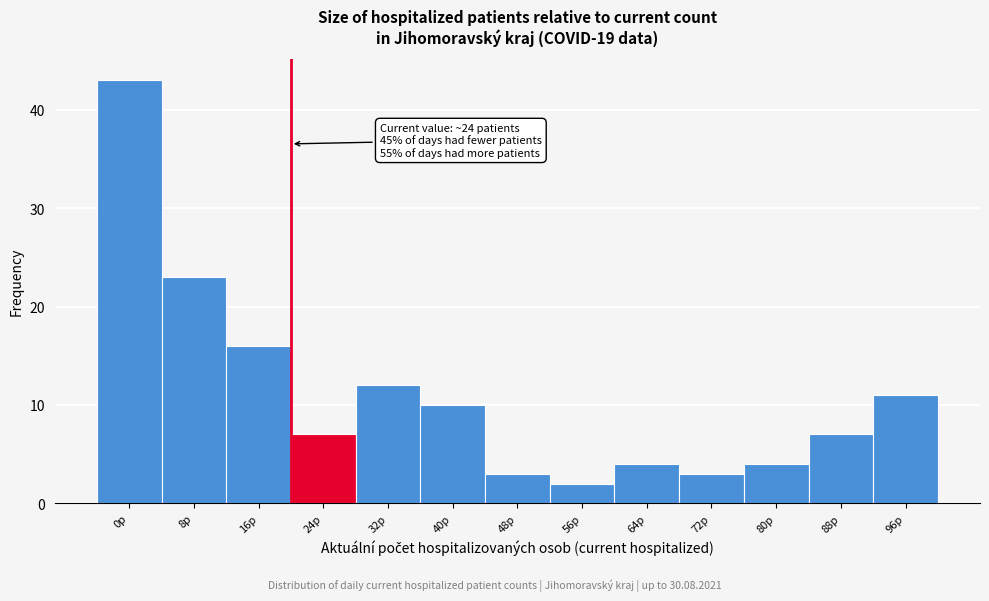

Reading right to left, transcribe all the data shown in this chart.

11	7	4	3	4	2	3	10	12	7	16	23	43